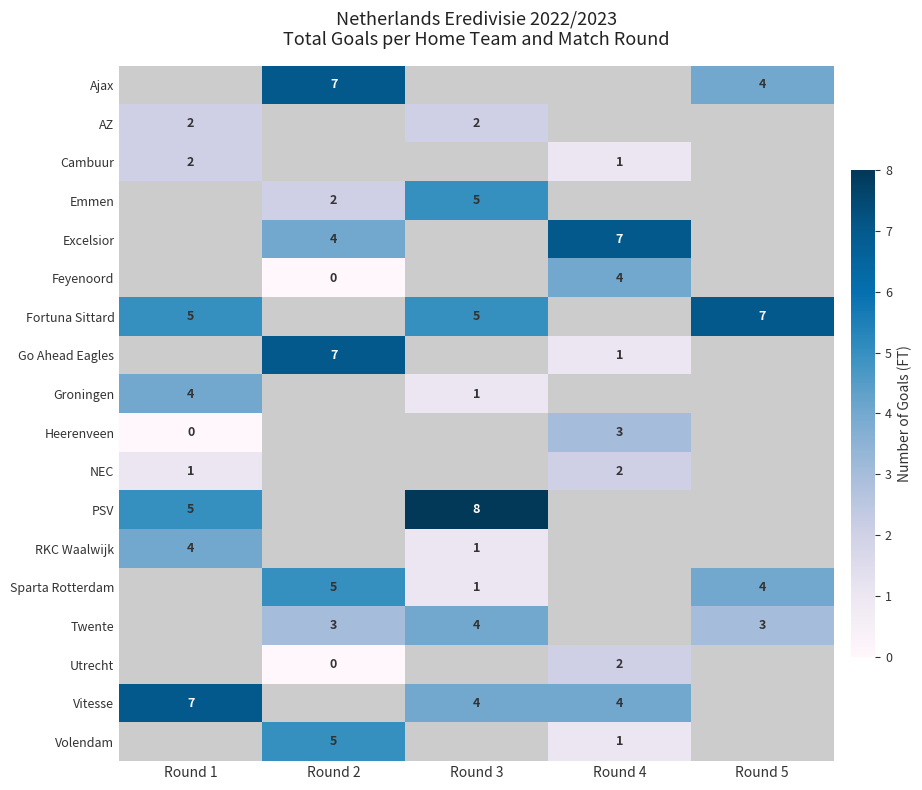

True or false: Go Ahead Eagles has a value of 4 at Round 2.

False